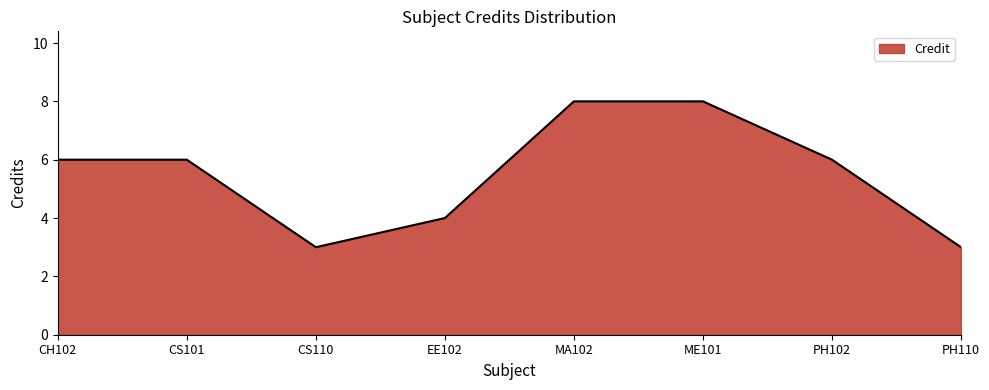

Which has a higher value, EE102 or CH102?

CH102